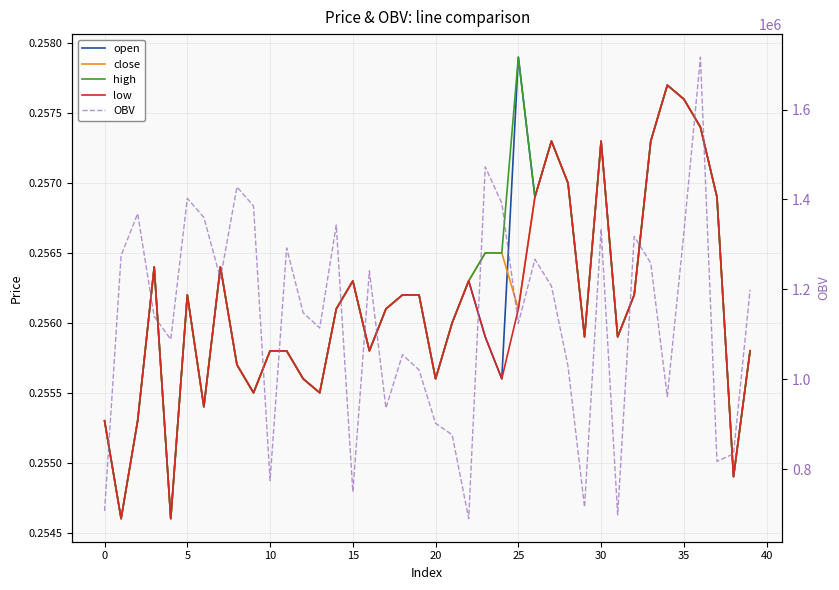

At 38, list the series in order from smallest to largest.

open, close, high, low, OBV